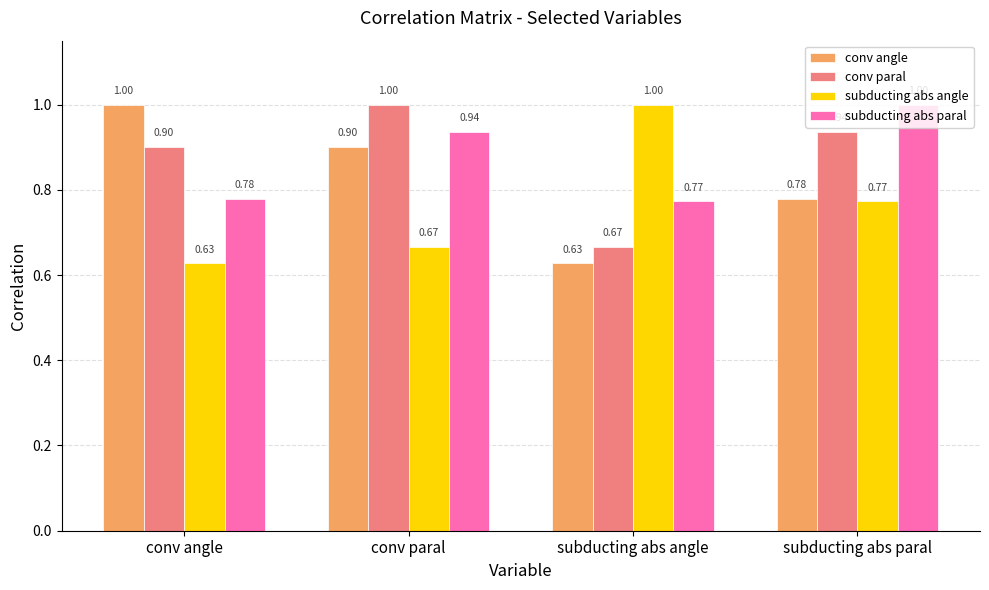

Which category has the lowest value in the conv paral series?

subducting abs angle